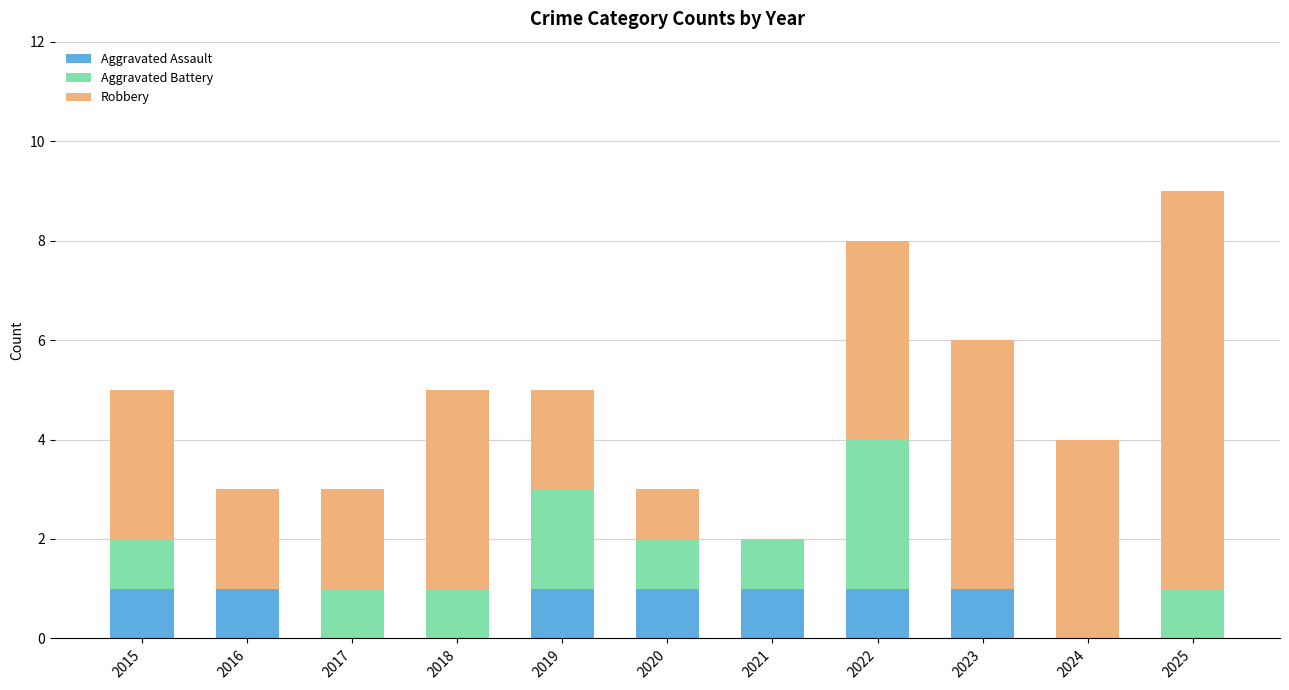

What is the sum of all Aggravated Assault values?

7